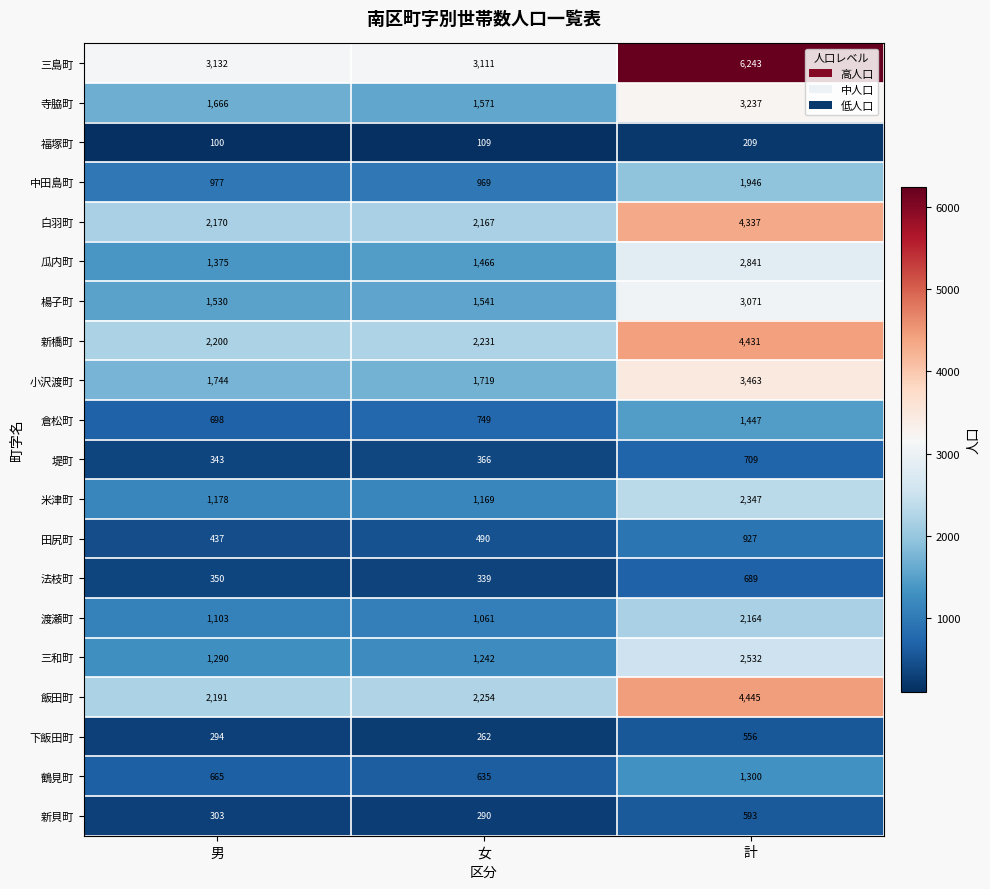

What is the sum of all 新貝町 values?

1186